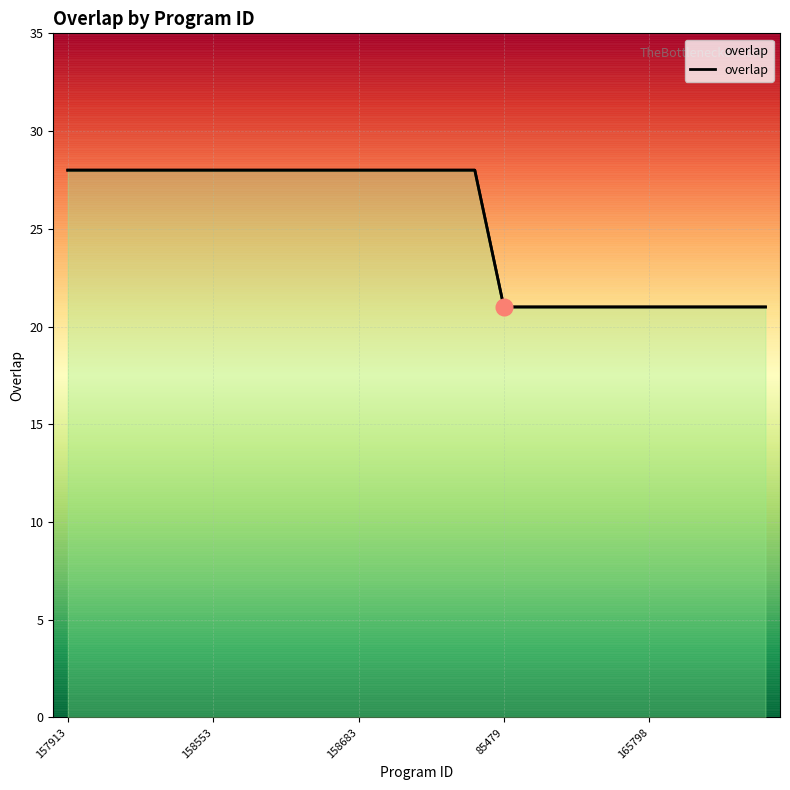

Count the number of categories in the chart.

25